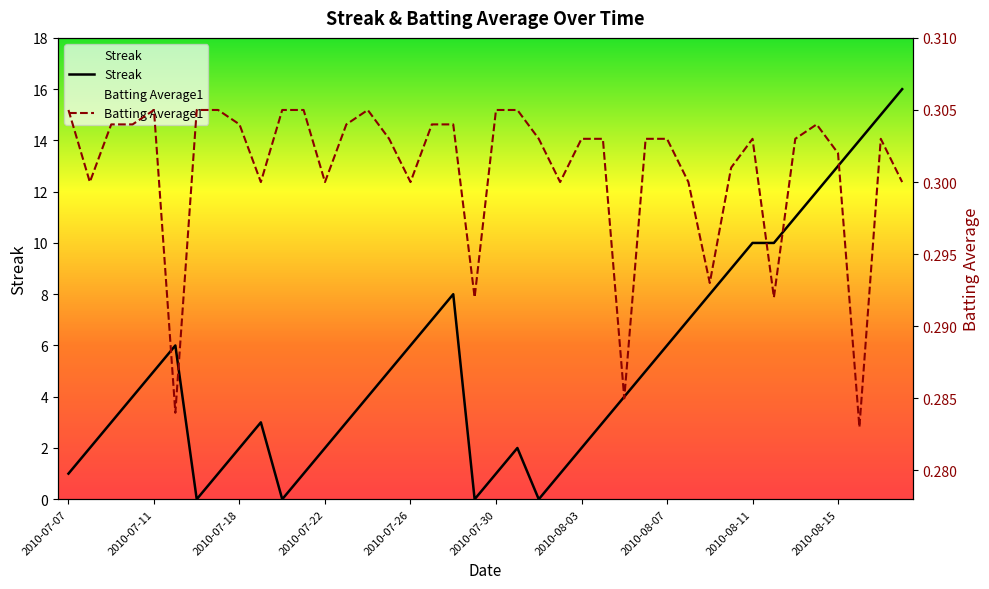

Does the chart display data point markers on the line(s)?

No